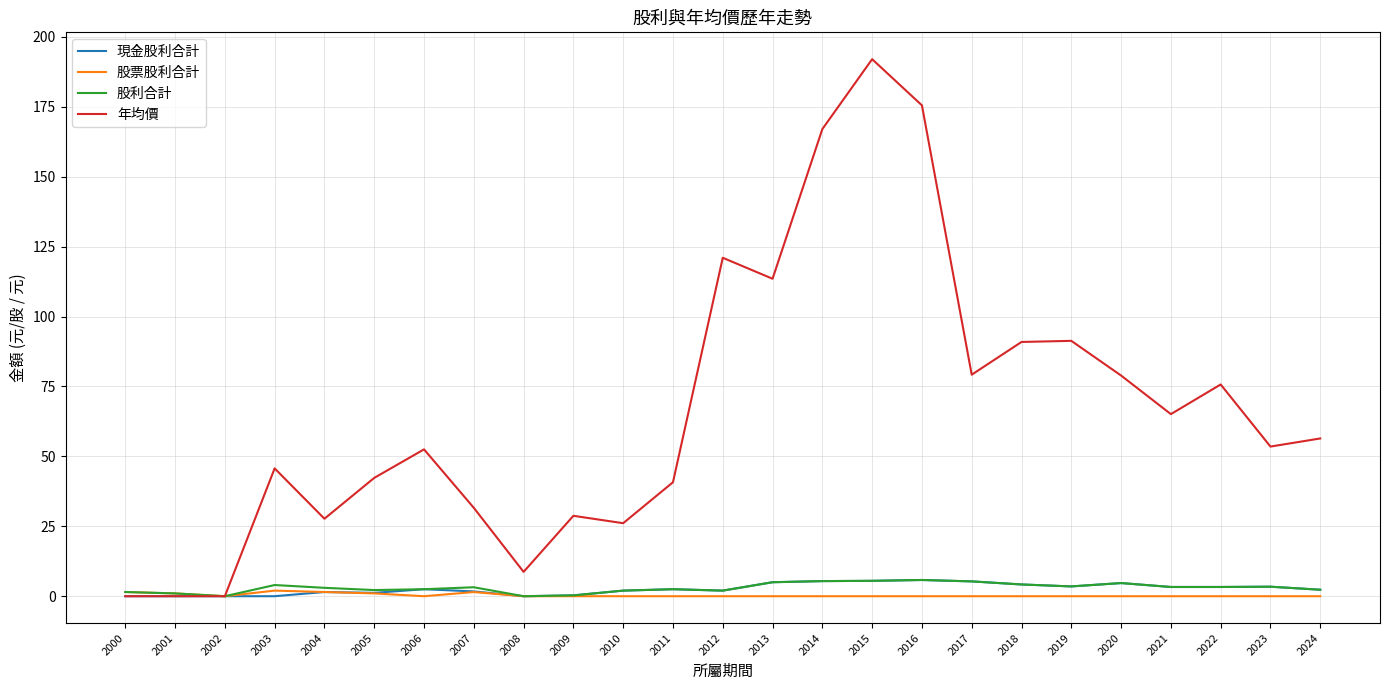

Which series has the largest total across all categories?

年均價